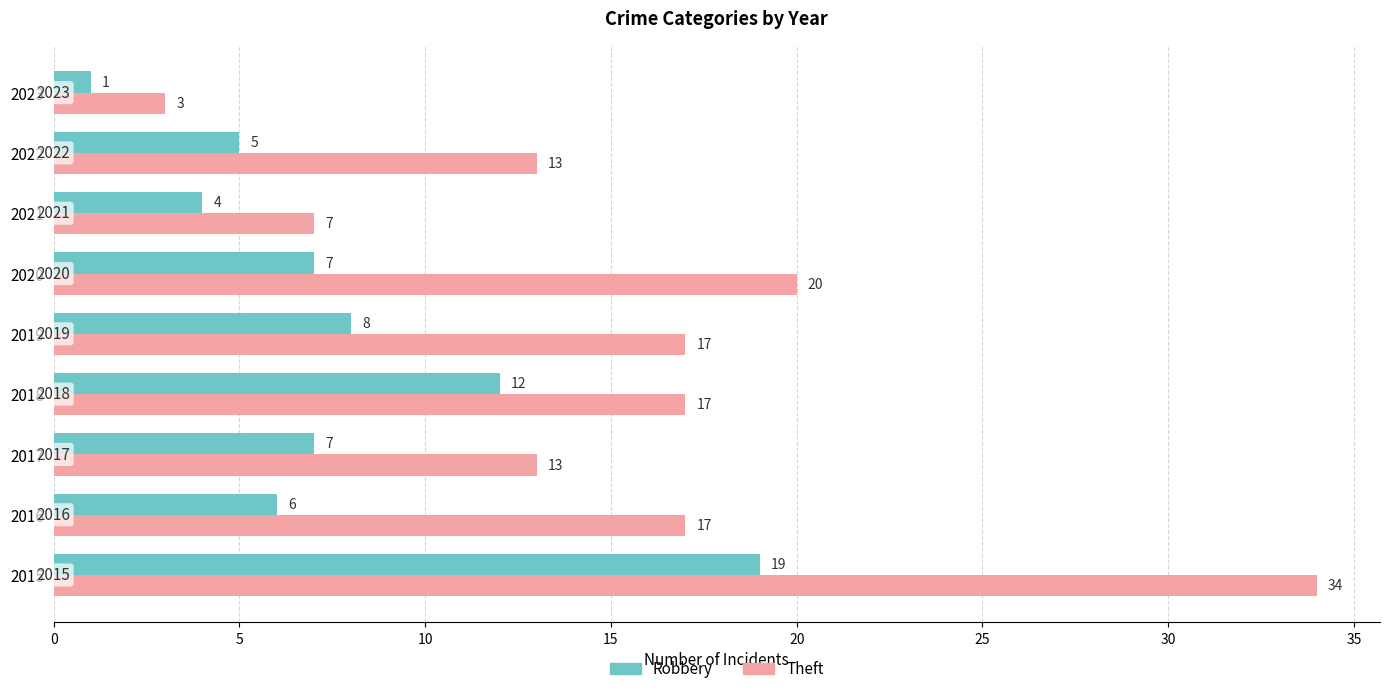

Which series has the widest spread of values?

Theft